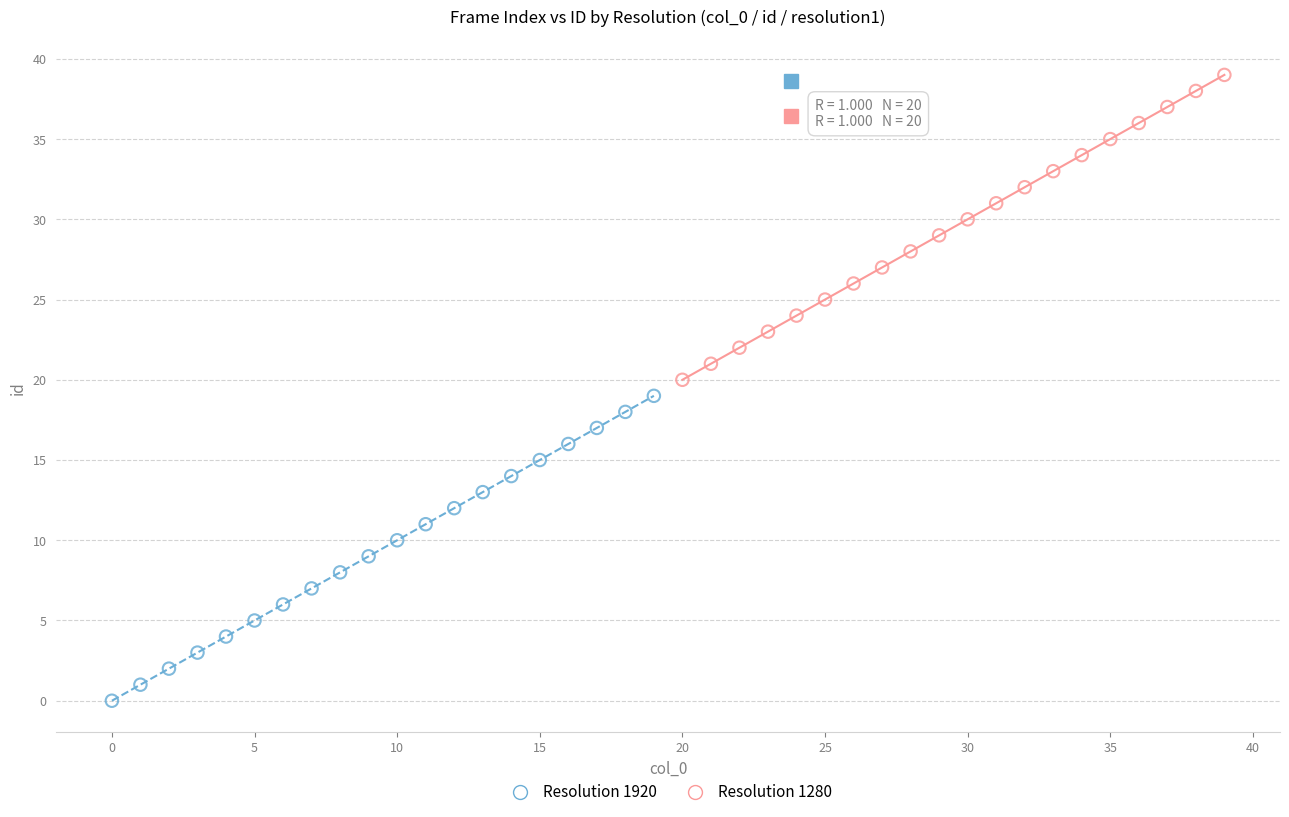

Which series reaches the minimum Y coordinate?

Resolution 1920